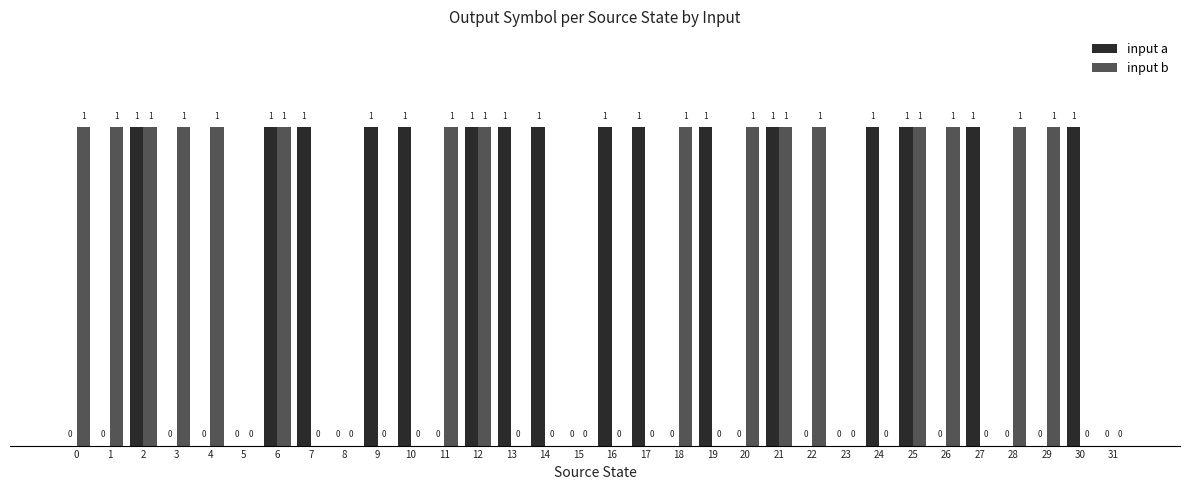

Reading right to left, list all the values displayed in this chart.

input a: 31=0	30=1	29=0	28=0	27=1	26=0	25=1	24=1	23=0	22=0	21=1	20=0	19=1	18=0	17=1	16=1	15=0	14=1	13=1	12=1	11=0	10=1	9=1	8=0	7=1	6=1	5=0	4=0	3=0	2=1	1=0	0=0
input b: 31=0	30=0	29=1	28=1	27=0	26=1	25=1	24=0	23=0	22=1	21=1	20=1	19=0	18=1	17=0	16=0	15=0	14=0	13=0	12=1	11=1	10=0	9=0	8=0	7=0	6=1	5=0	4=1	3=1	2=1	1=1	0=1